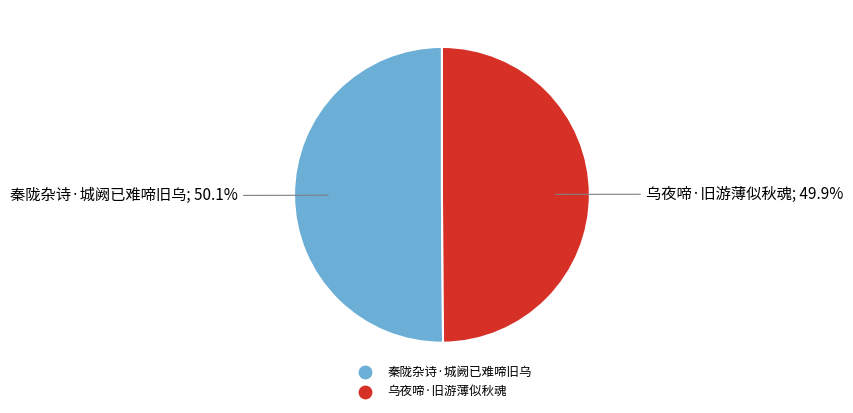

Is there any slice that represents more than half of the pie?

Yes